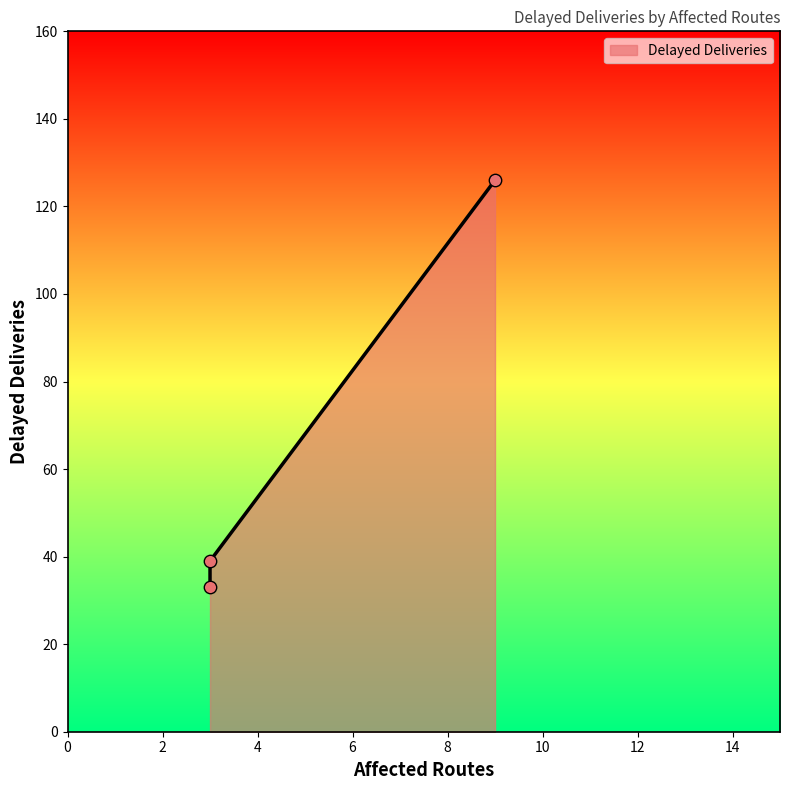

Between DISR-00001
(Routes:9) and DISR-00006
(Routes:3), which is larger?

DISR-00001
(Routes:9)